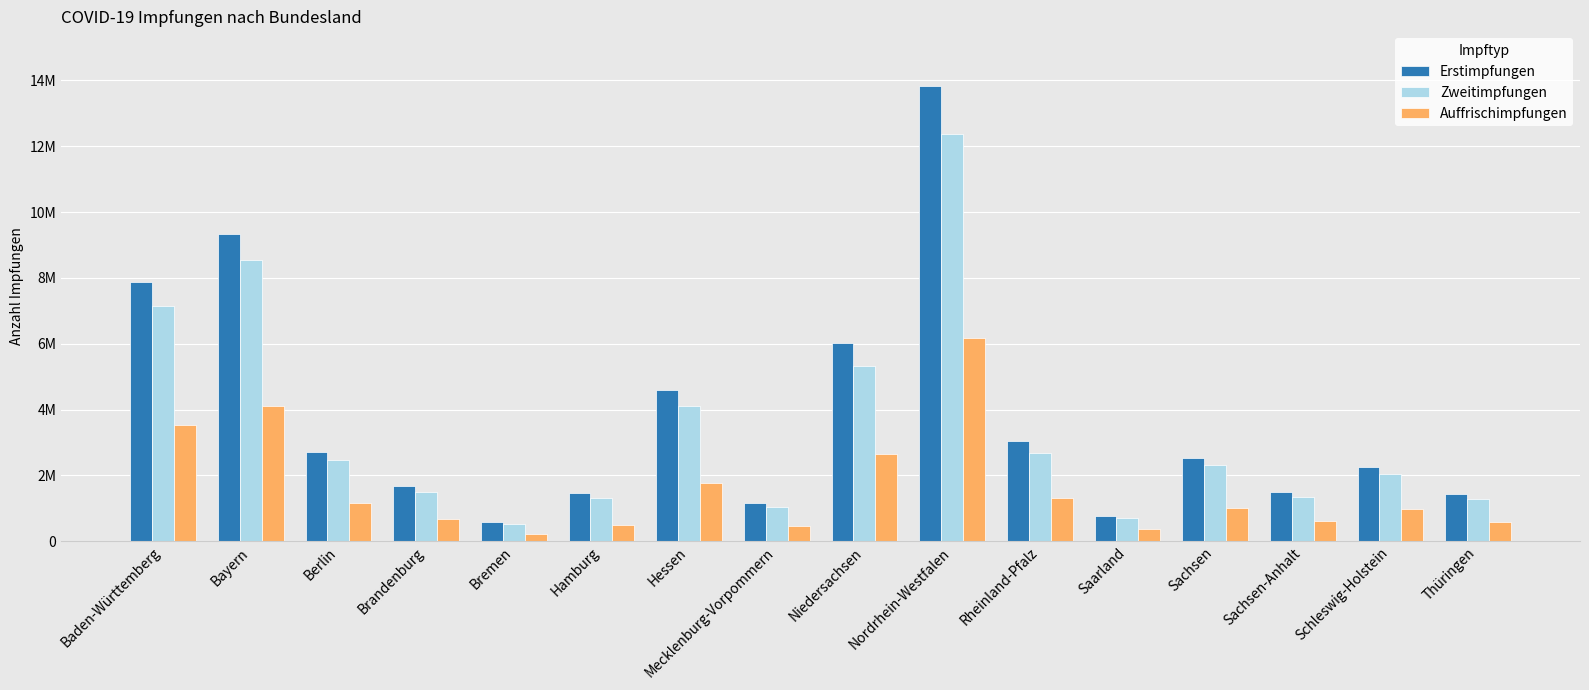

Reading right to left, extract all data points from this chart.

Erstimpfungen: Thüringen=1423930	Schleswig-Holstein=2244832	Sachsen-Anhalt=1506720	Sachsen=2534375	Saarland=782236	Rheinland-Pfalz=3046087	Nordrhein-Westfalen=13832157	Niedersachsen=6019014	Mecklenburg-Vorpommern=1152560	Hessen=4603809	Hamburg=1454085	Bremen=585256	Brandenburg=1689434	Berlin=2717170	Bayern=9339167	Baden-Württemberg=7863336
Zweitimpfungen: Thüringen=1274960	Schleswig-Holstein=2044008	Sachsen-Anhalt=1350458	Sachsen=2315733	Saarland=704455	Rheinland-Pfalz=2686660	Nordrhein-Westfalen=12367746	Niedersachsen=5329947	Mecklenburg-Vorpommern=1039751	Hessen=4107072	Hamburg=1305082	Bremen=511109	Brandenburg=1500365	Berlin=2465725	Bayern=8559266	Baden-Württemberg=7143657
Auffrischimpfungen: Thüringen=589120	Schleswig-Holstein=977290	Sachsen-Anhalt=603687	Sachsen=1012036	Saarland=365525	Rheinland-Pfalz=1310884	Nordrhein-Westfalen=6181305	Niedersachsen=2659568	Mecklenburg-Vorpommern=460059	Hessen=1765579	Hamburg=484476	Bremen=212823	Brandenburg=670083	Berlin=1173052	Bayern=4121644	Baden-Württemberg=3528727